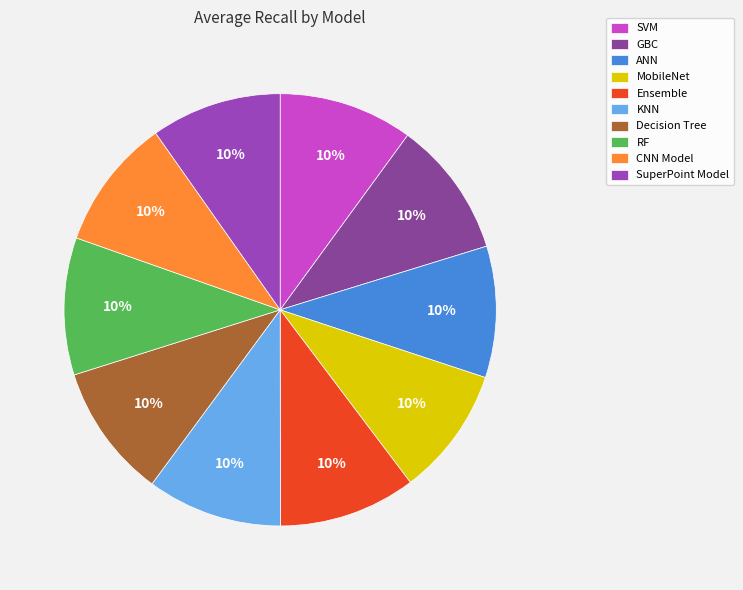

True or false: CNN Model accounts for 10% of the total.

True